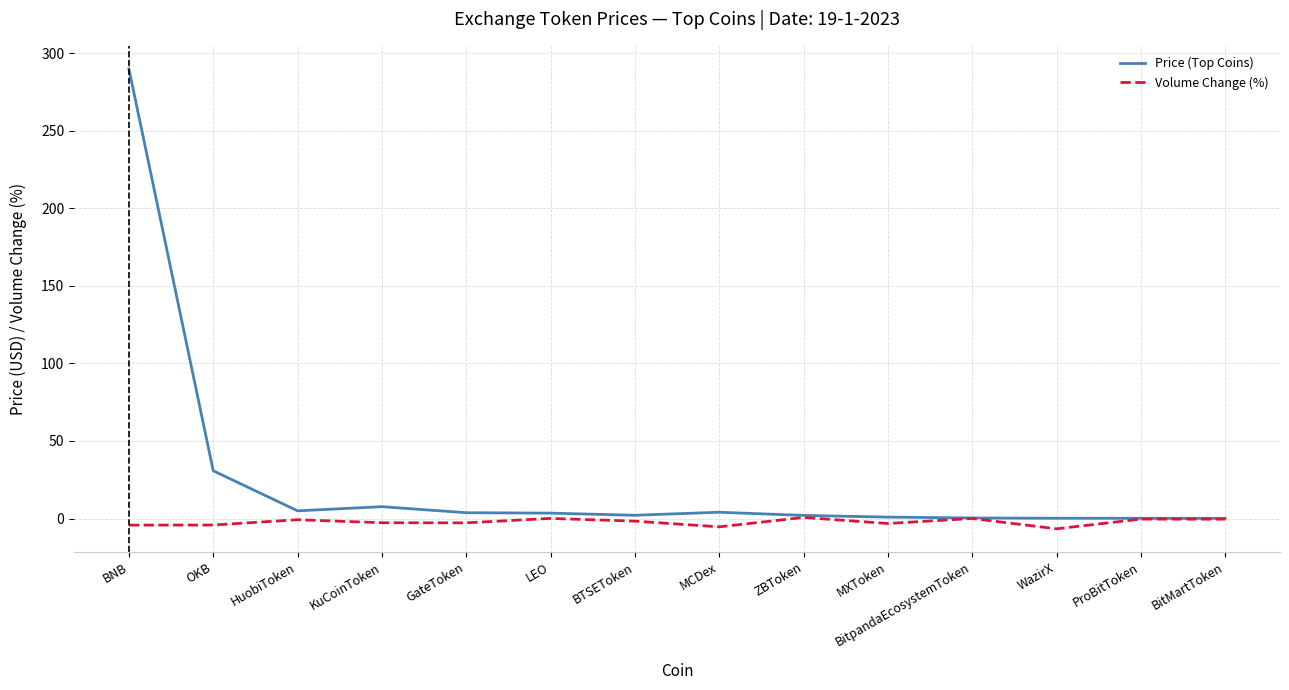

What are all the series names shown in the legend?

Price (Top Coins), Volume Change (%)